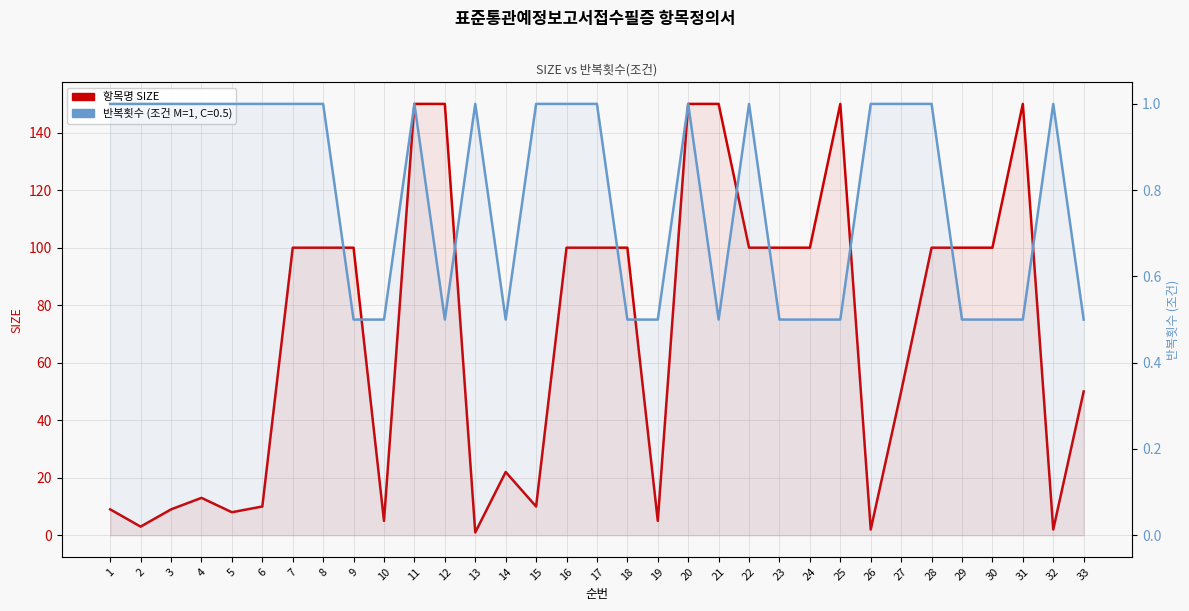

Reading right to left, extract all data points from this chart.

33=50	32=2	31=150	30=100	29=100	28=100	27=50	26=2	25=150	24=100	23=100	22=100	21=150	20=150	19=5	18=100	17=100	16=100	15=10	14=22	13=1	12=150	11=150	10=5	9=100	8=100	7=100	6=10	5=8	4=13	3=9	2=3	1=9